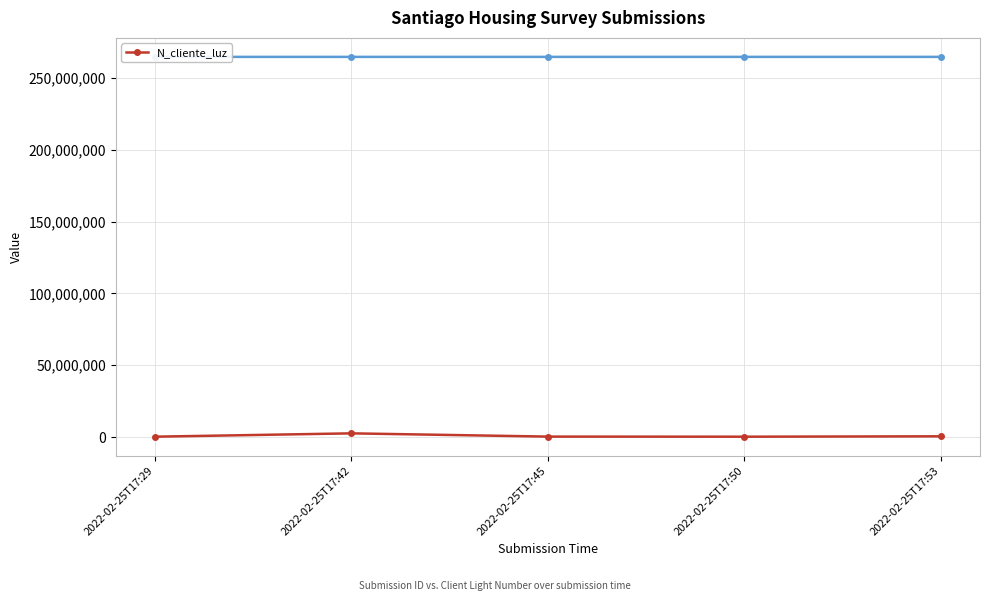

True or false: the data shows 521566 at 2022-02-25T17:53.

True